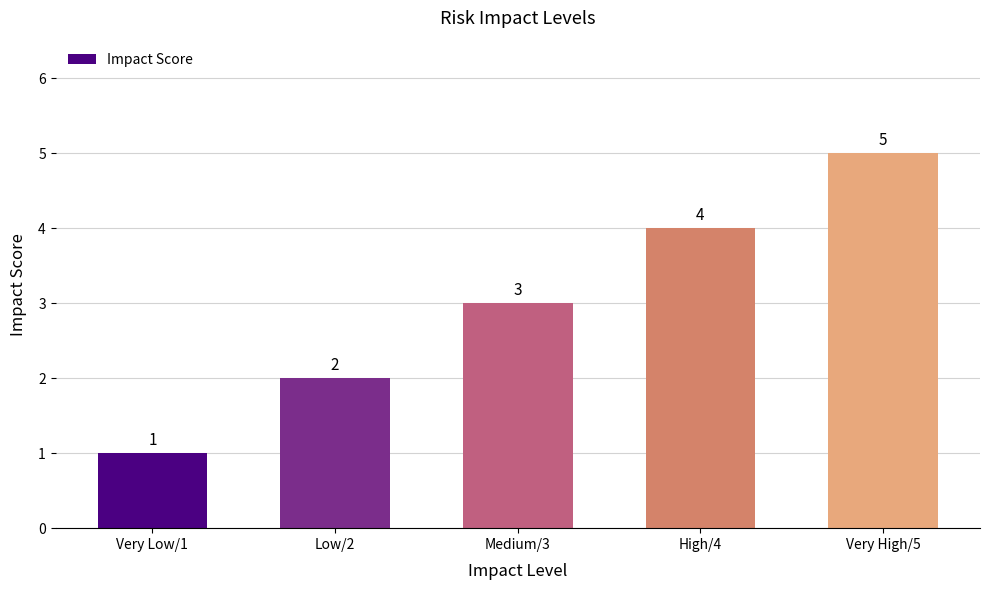

Reading left to right, extract all data points from this chart.

Very Low/1=1	Low/2=2	Medium/3=3	High/4=4	Very High/5=5